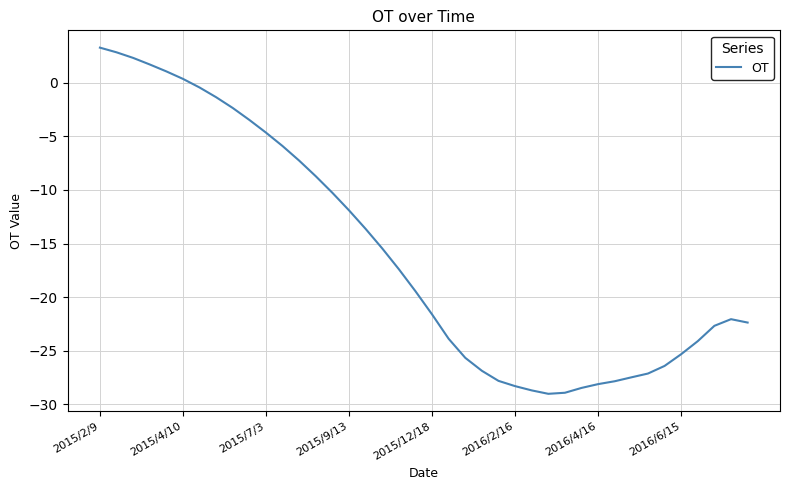

What is the smallest value displayed?

-29.0